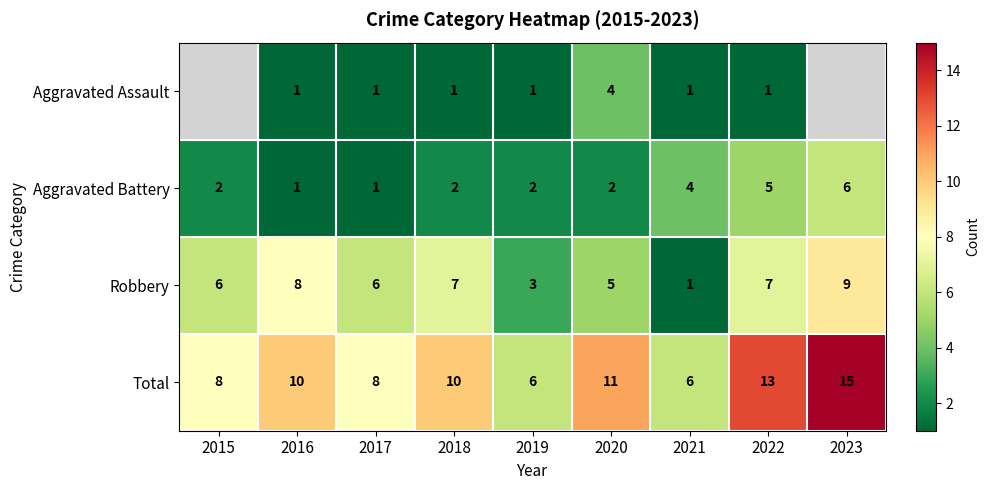

True or false: Aggravated Assault has a value of 1.4 at 2022.

False